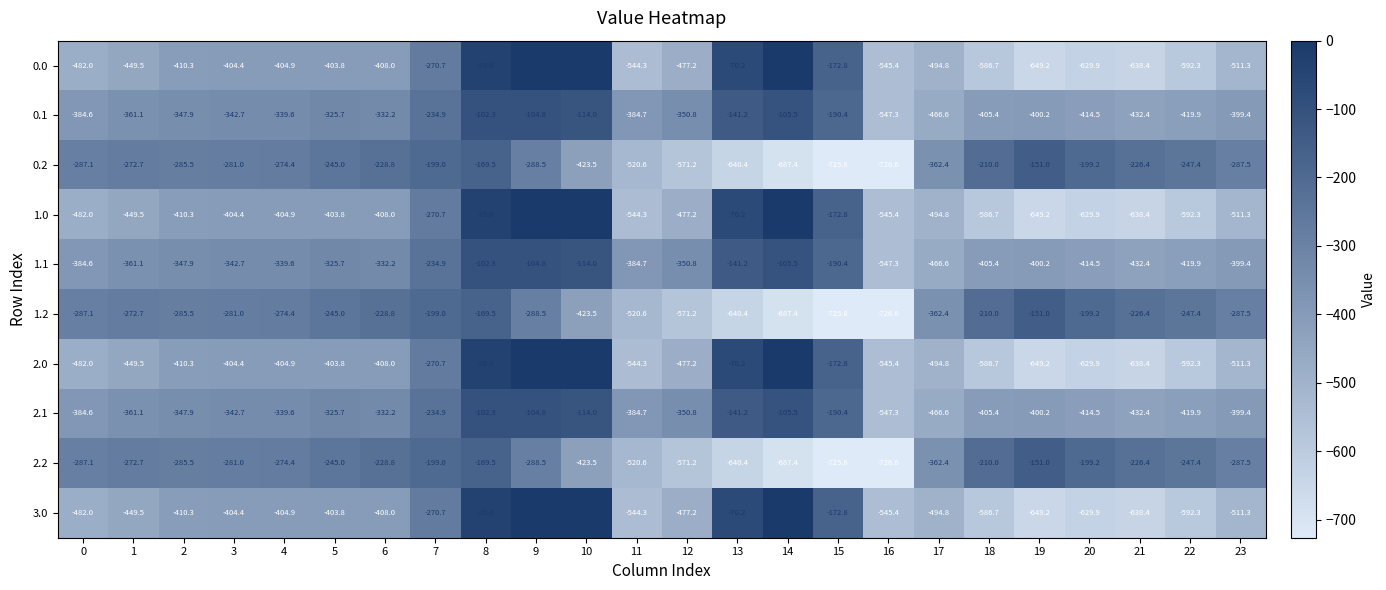

What is the difference between the 2.0 values at 14 and 22?

592.0